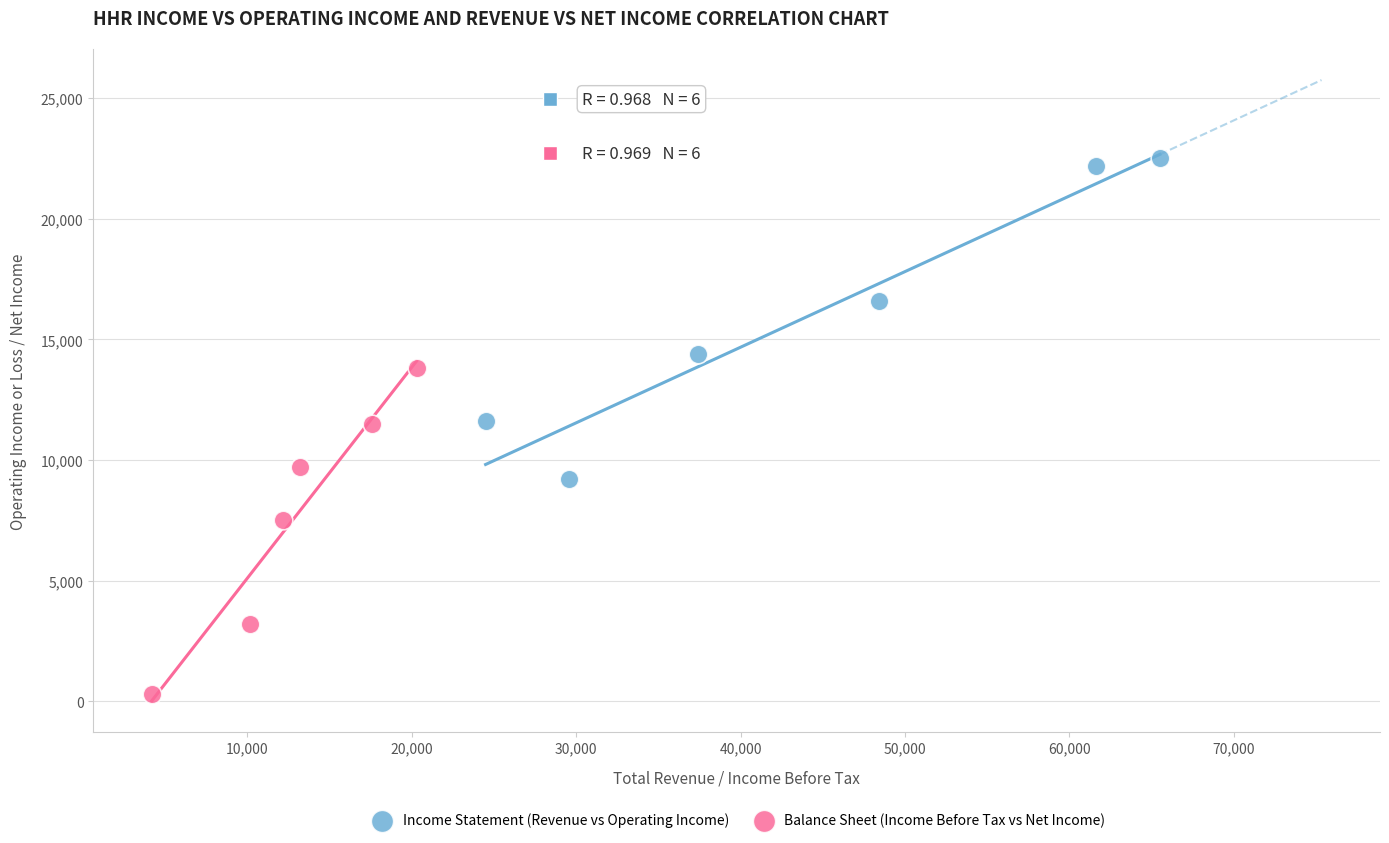

Which series contains the lowest Y value?

Balance Sheet (Income Before Tax vs Net Income)